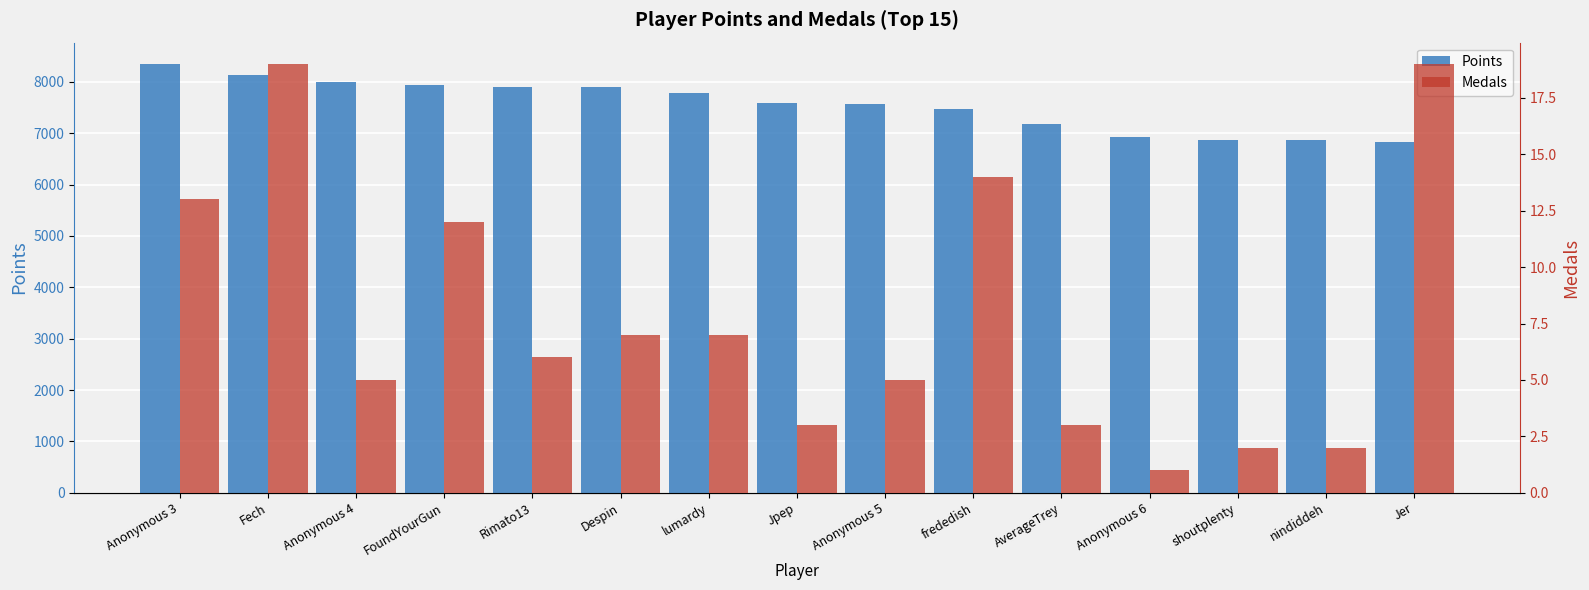

At Jer, list the series in order from smallest to largest.

Medals, Points